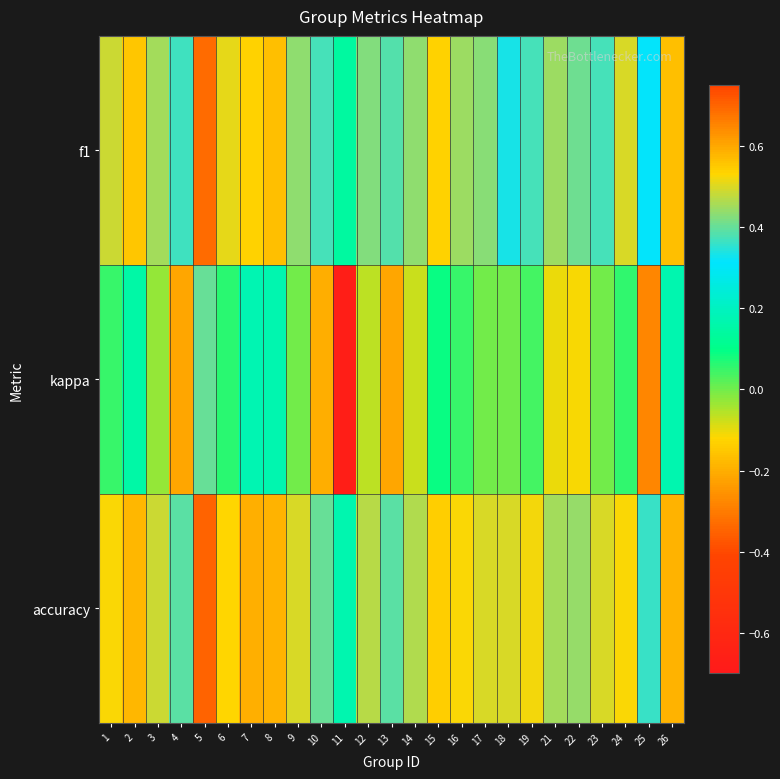

How many categories are shown in the chart?

25